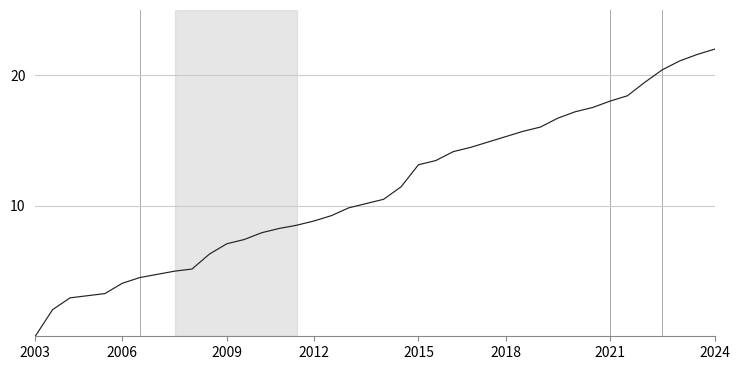

What is the greatest value displayed?

22.0